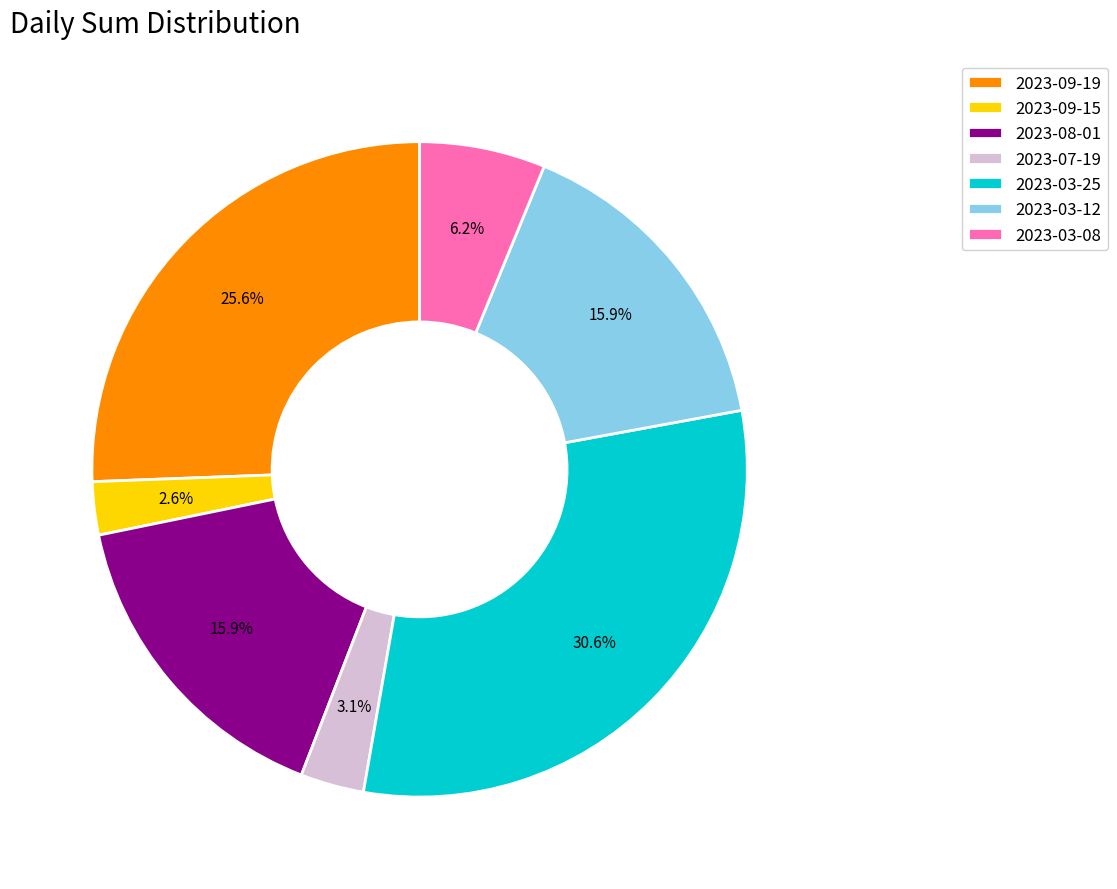

Which slice is the largest?

2023-03-25